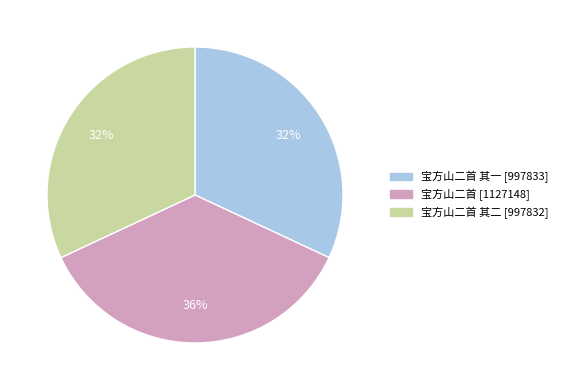

To the nearest percent, what is the difference between the largest and smallest slice percentages?

4%